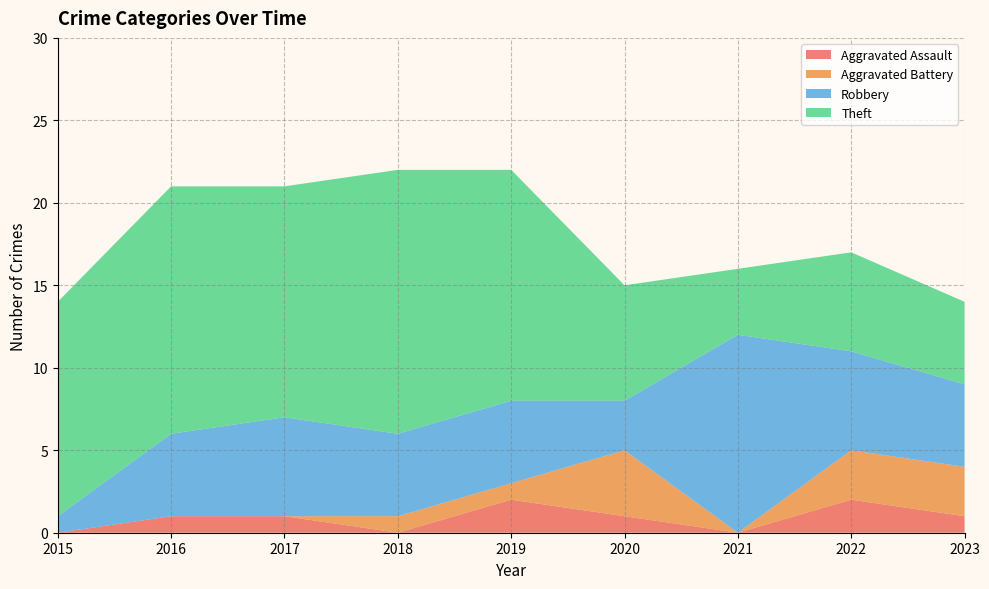

Reading right to left, extract all data points from this chart.

Aggravated Assault: 2023=1	2022=2	2021=0	2020=1	2019=2	2018=0	2017=1	2016=1	2015=0
Aggravated Battery: 2023=3	2022=3	2021=0	2020=4	2019=1	2018=1	2017=0	2016=0	2015=0
Robbery: 2023=5	2022=6	2021=12	2020=3	2019=5	2018=5	2017=6	2016=5	2015=1
Theft: 2023=5	2022=6	2021=4	2020=7	2019=14	2018=16	2017=14	2016=15	2015=13